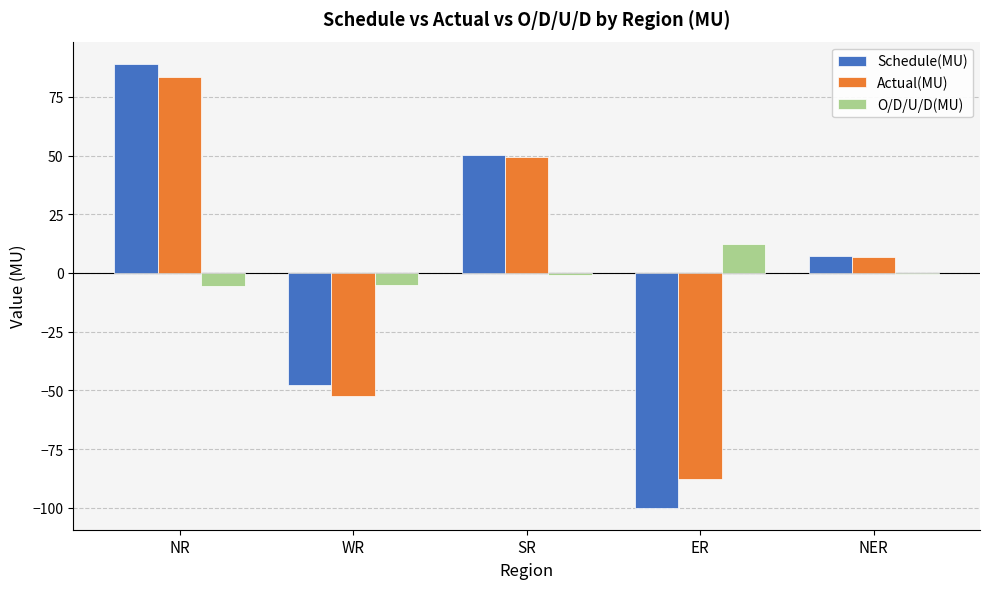

How many distinct data groups are displayed?

3